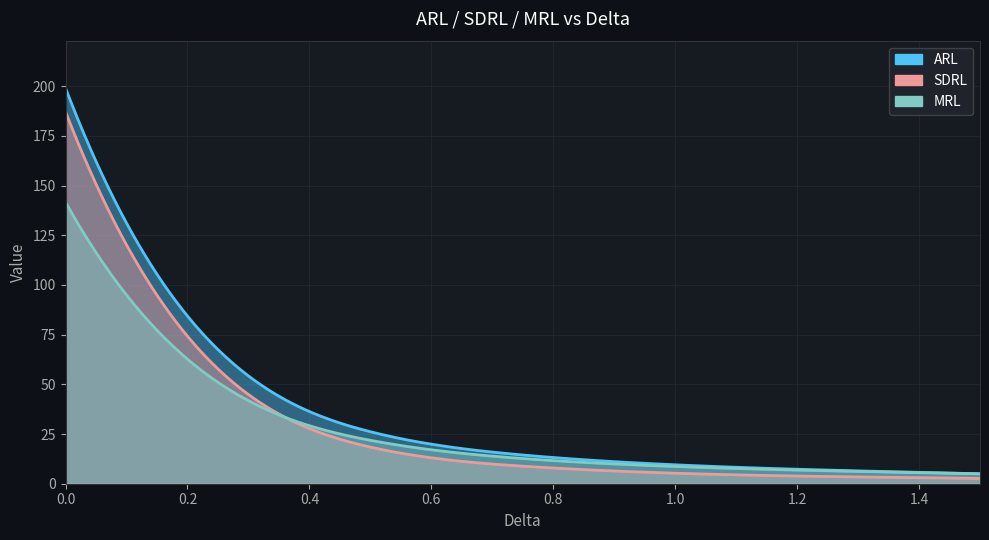

Does the chart display data point markers on the line(s)?

No